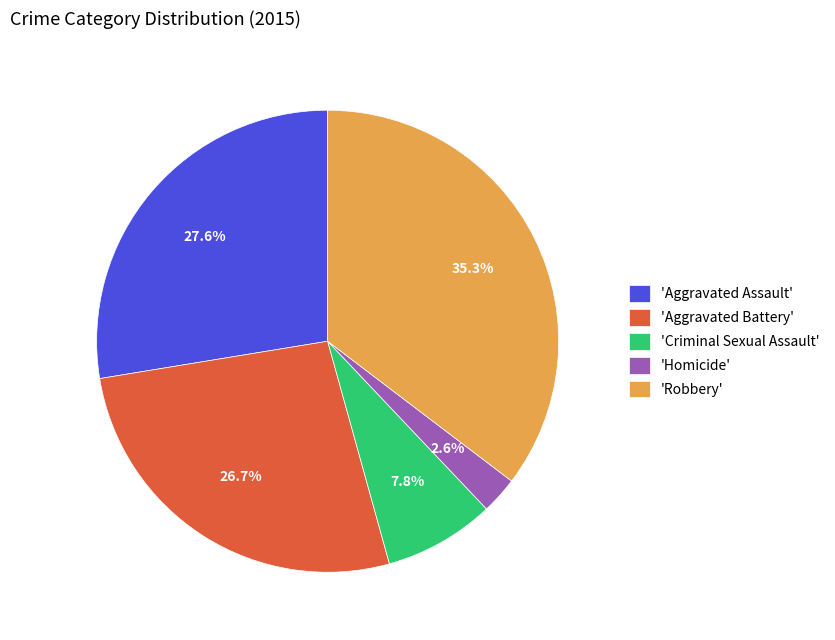

Rank the categories by value from highest to lowest.

'Robbery', 'Aggravated Assault', 'Aggravated Battery', 'Criminal Sexual Assault', 'Homicide'